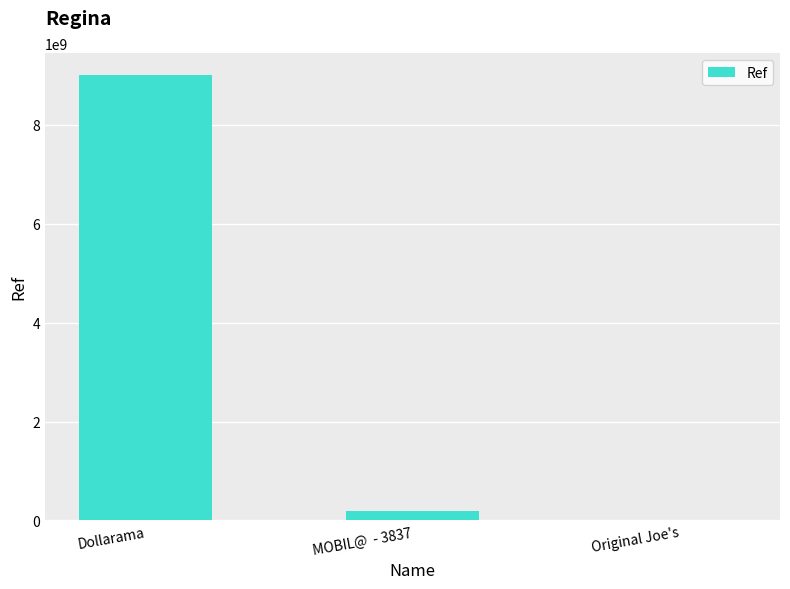

Reading left to right, extract all data points from this chart.

Dollarama=9000132755	MOBIL@  - 3837=200324458	Original Joe's=8234